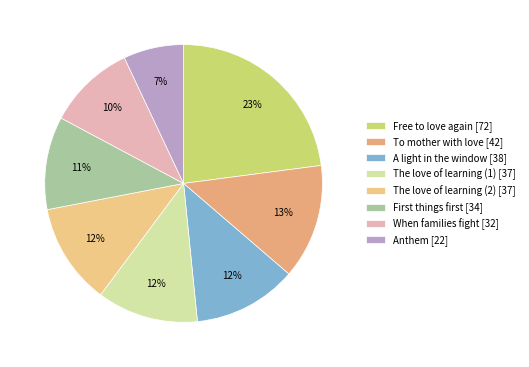

The When families fight slice represents 20% of the pie. True or false?

False